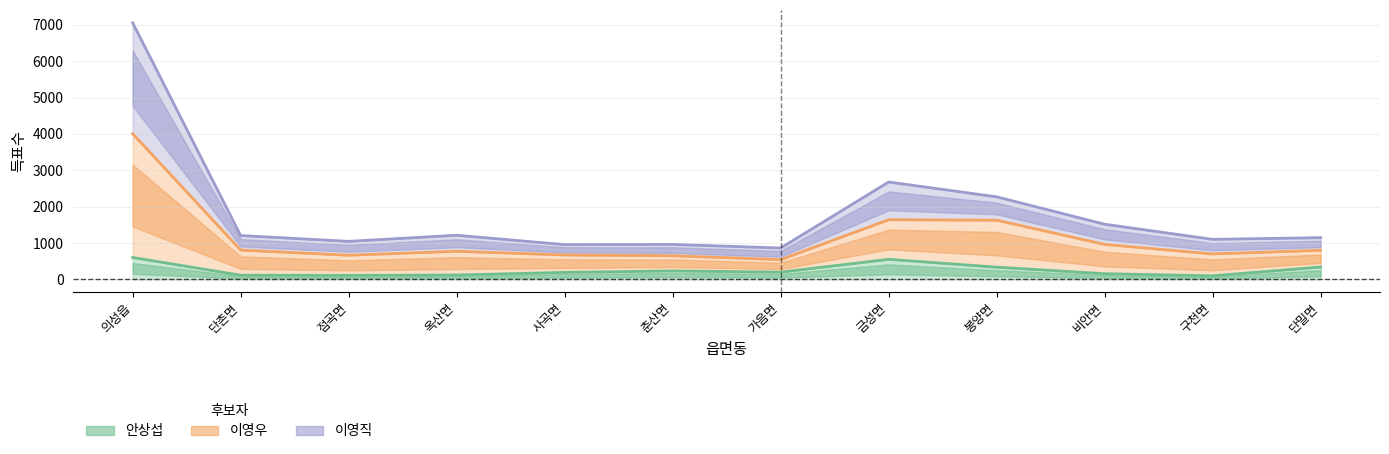

What is the label of the 9th point from the left?

봉양면